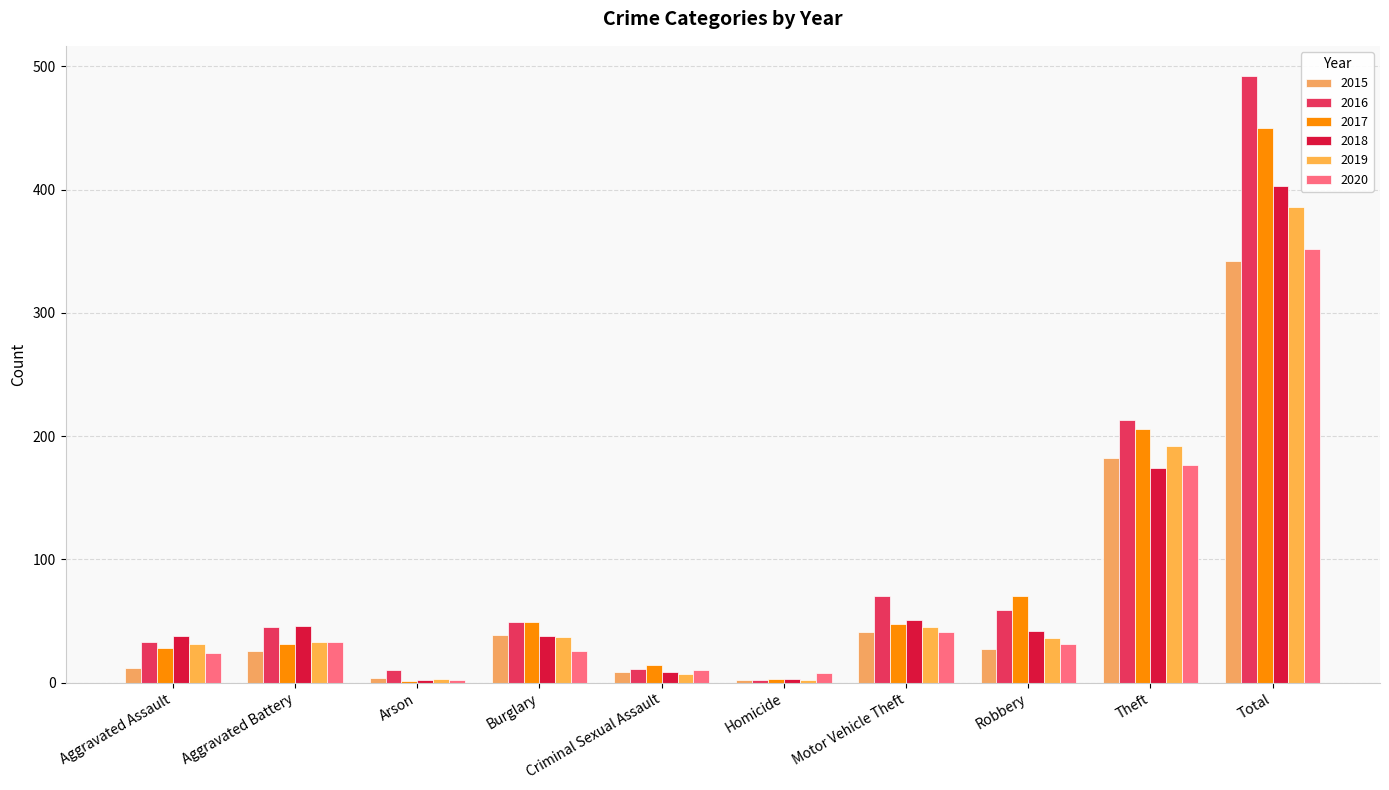

Where does the 2019 series first go above 36?

Burglary